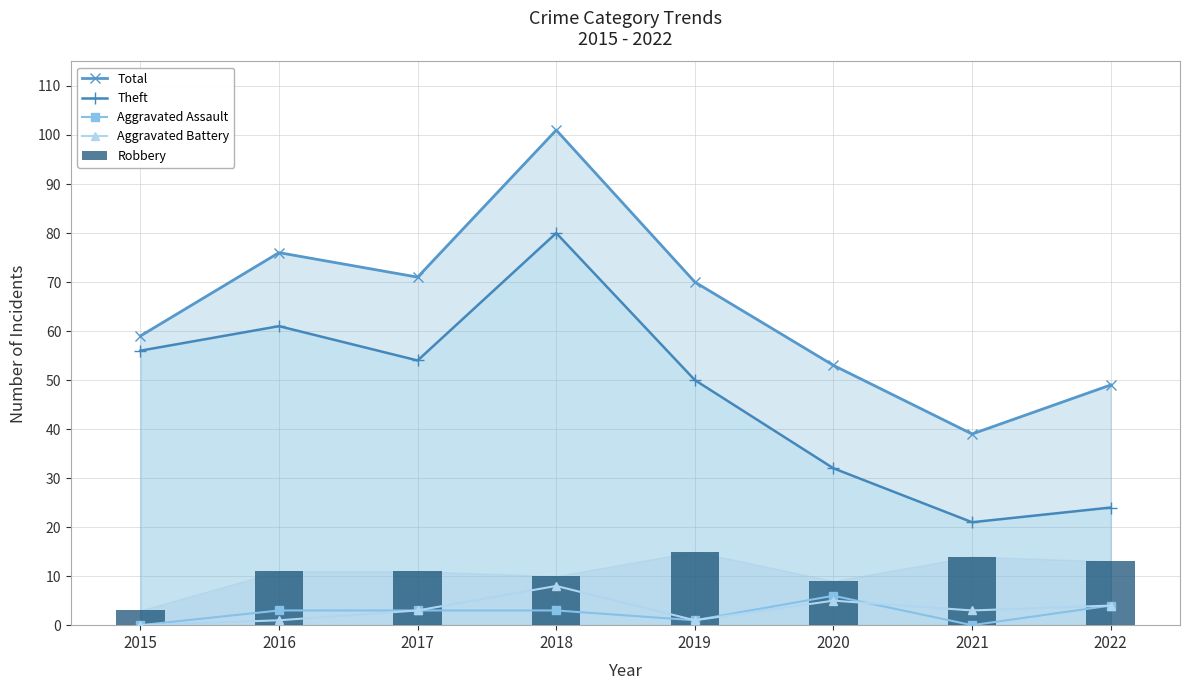

At which label is Aggravated Assault closest to 3?

2016